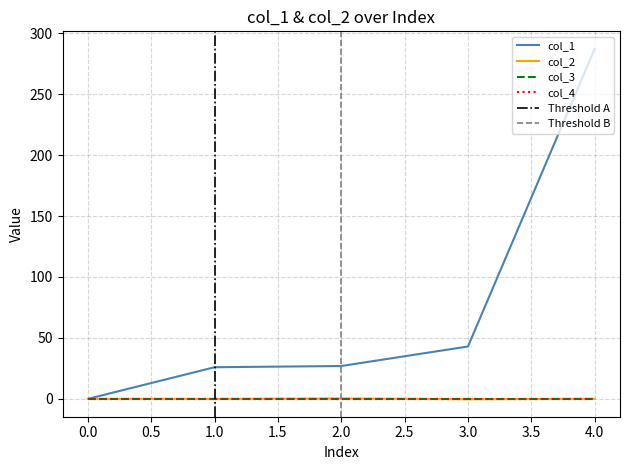

At which category is the sum across all series the highest?

4